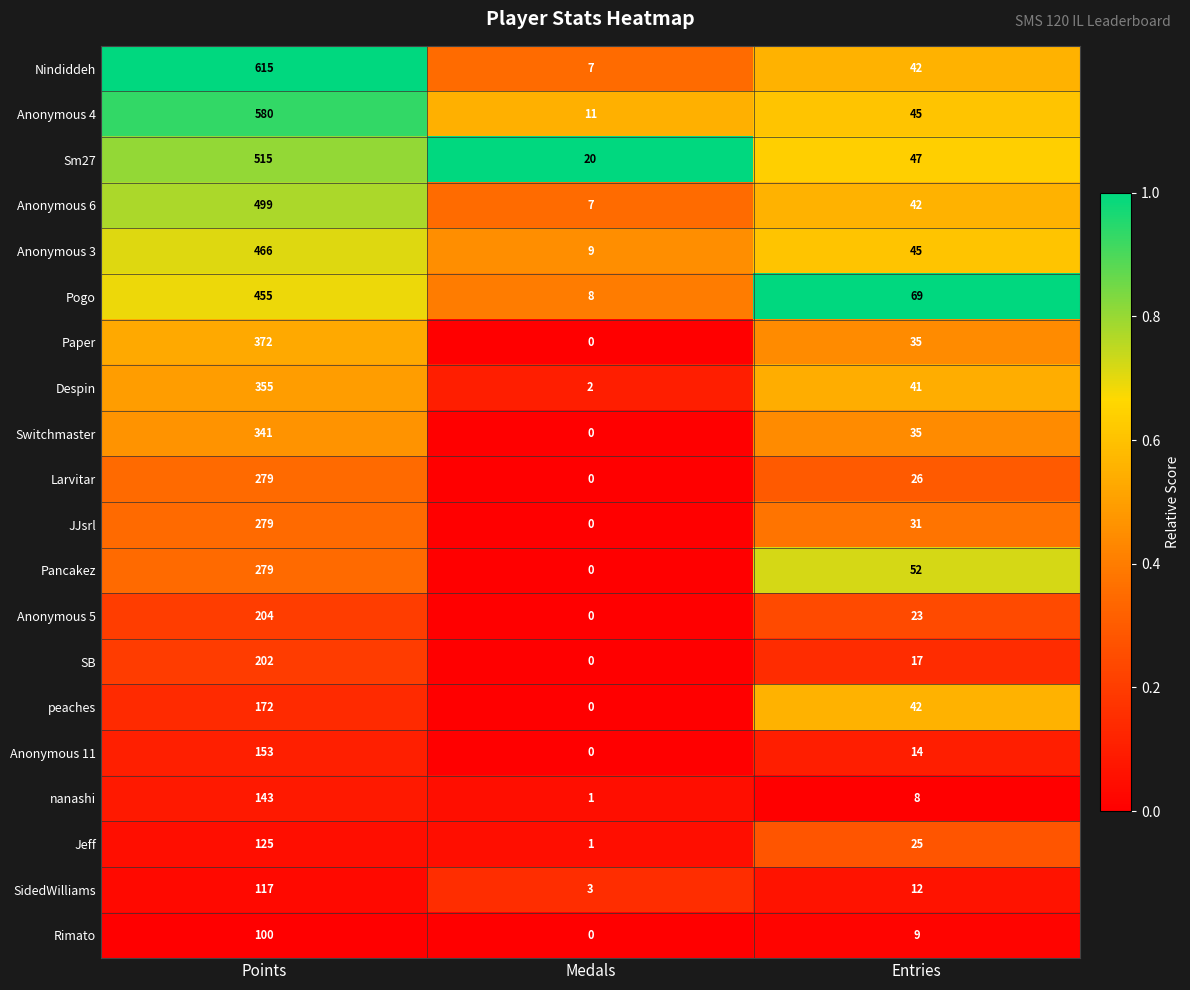

Read the Switchmaster value at Entries, to the nearest 50.

50